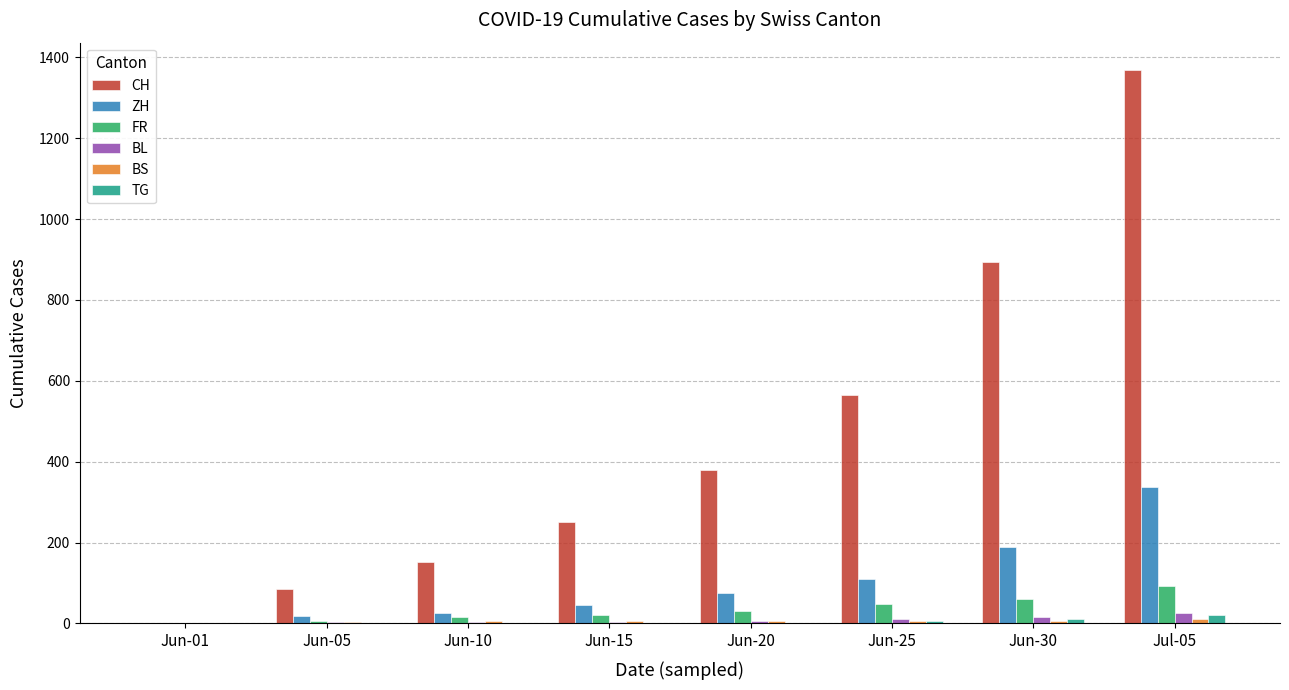

Are the bars grouped side by side (vs. stacked)?

Yes